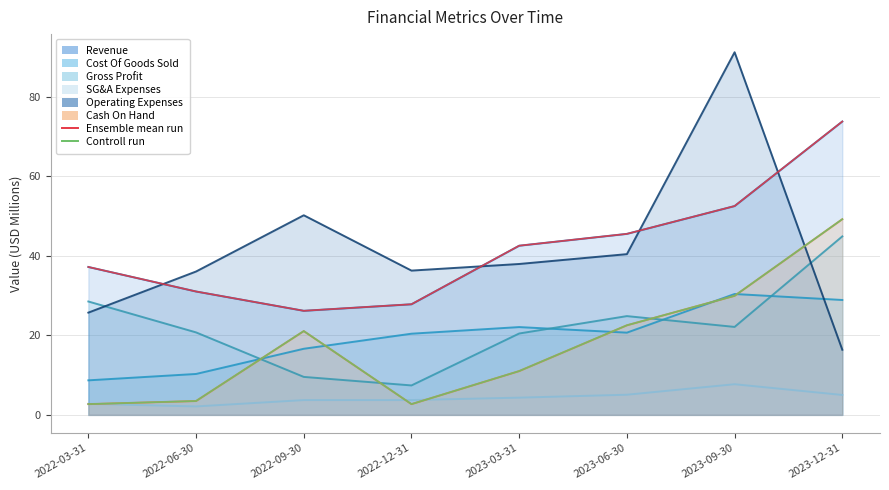

At how many categories does at least one series exceed 15?

8